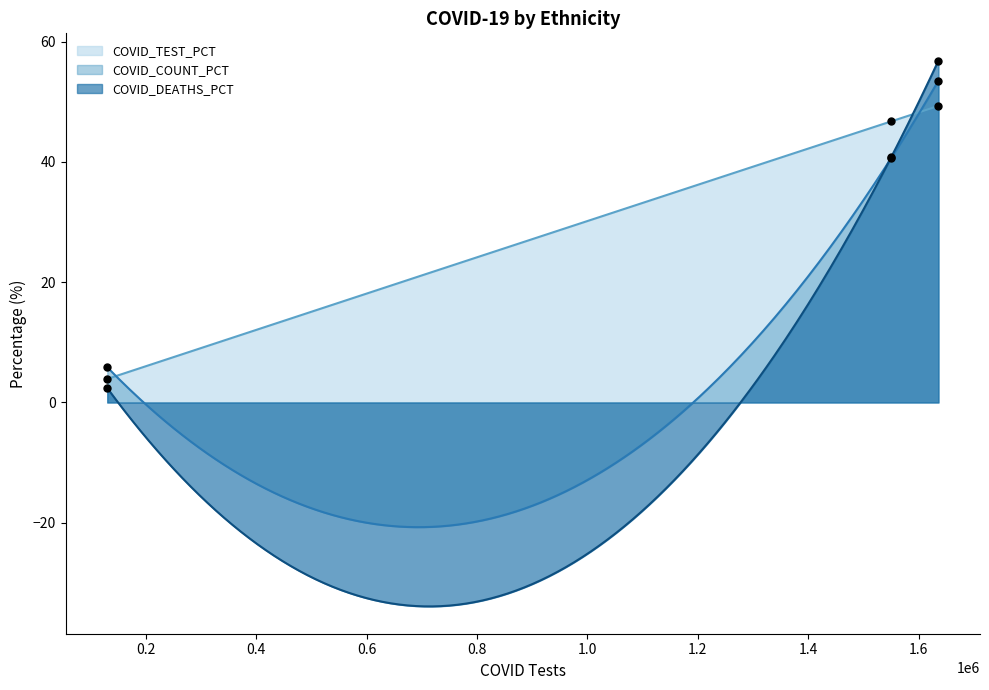

What are all the series names shown in the legend?

COVID_COUNT_PCT, COVID_DEATHS_PCT, COVID_TEST_PCT